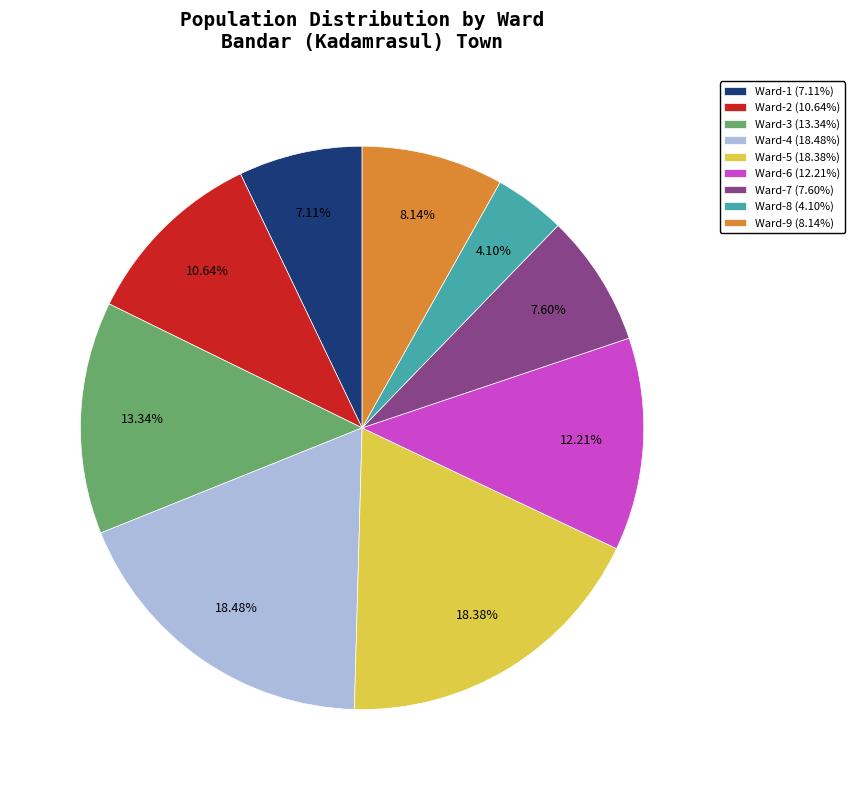

Which category has the smallest portion of the pie?

Ward-8